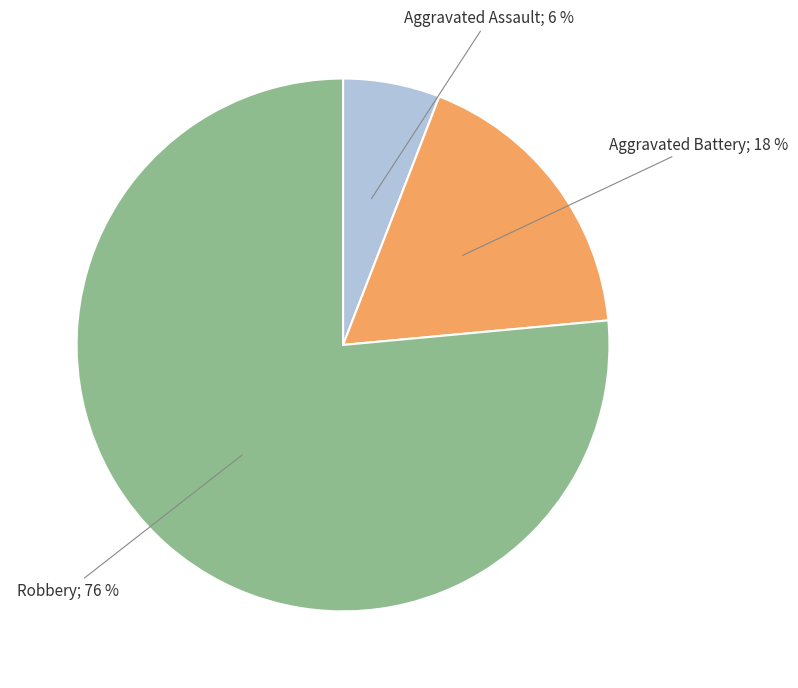

To the nearest percent, what is the average slice percentage?

33%